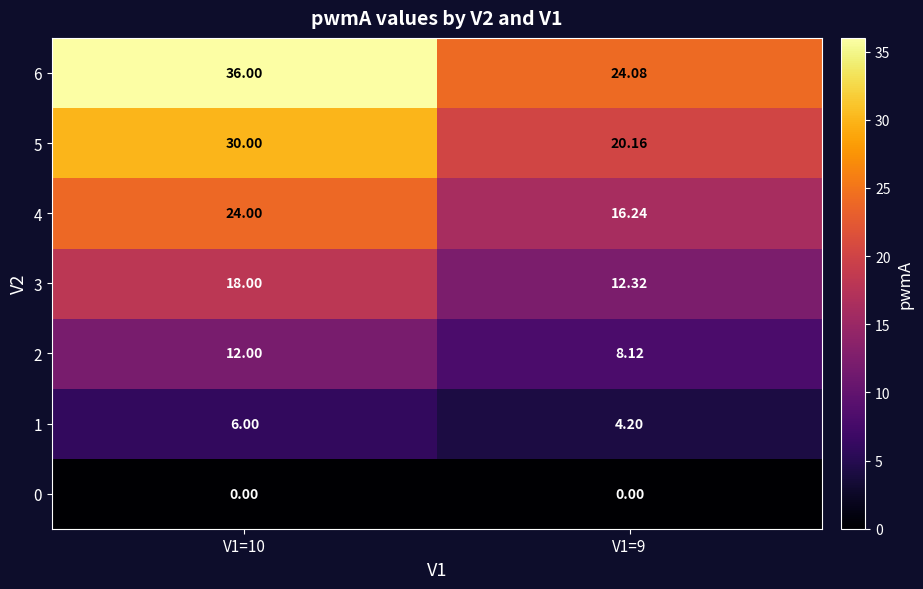

Is the value of 2 at V1=10 greater than the value of 1 at V1=10?

Yes